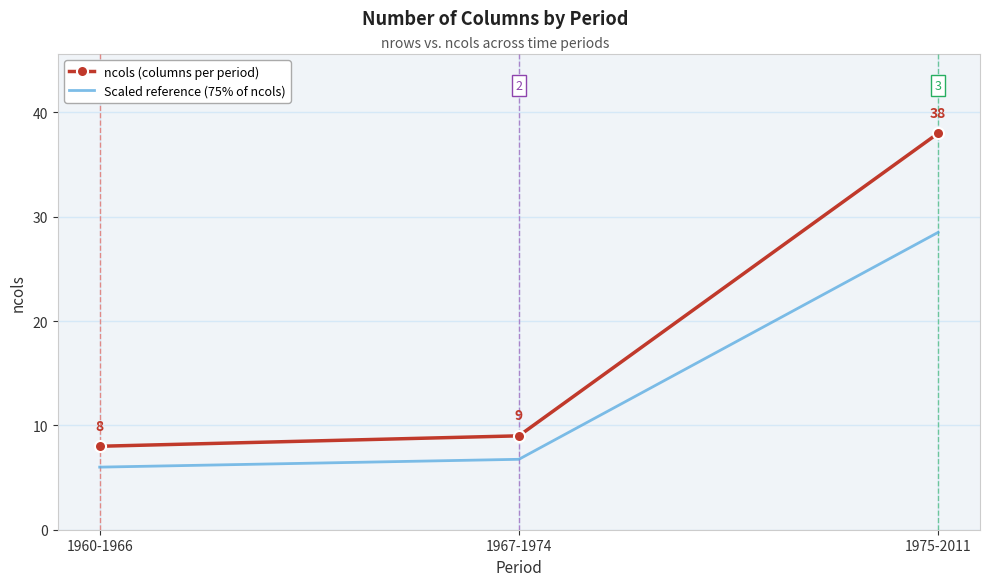

Which series changed the most between 1967-1974 and 1975-2011?

ncols (columns per period)